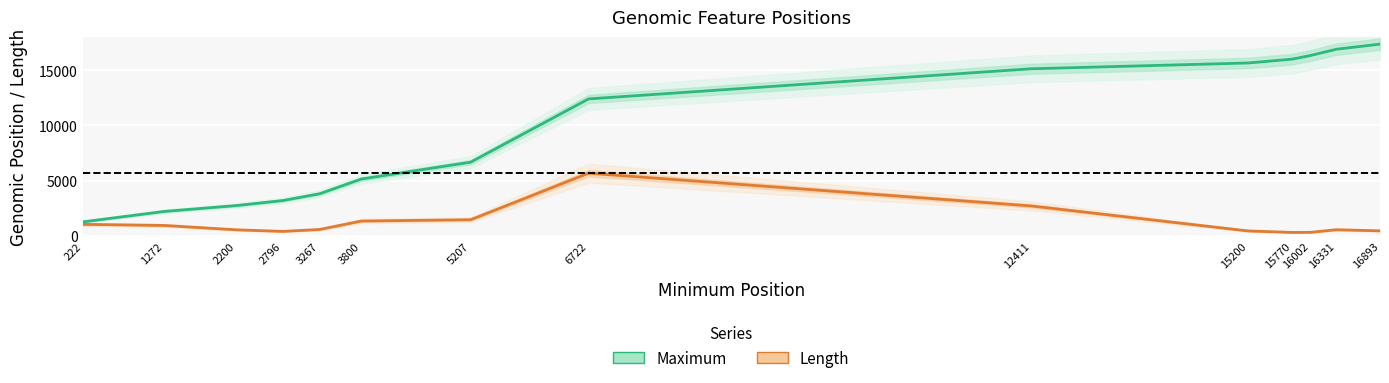

What is the difference between the highest and lowest values at 222?

221